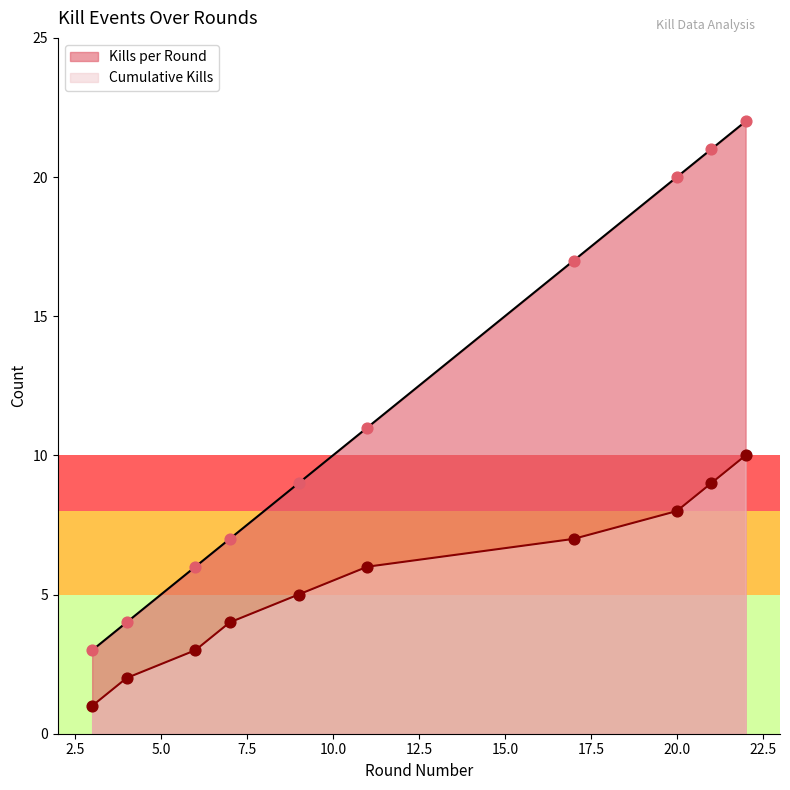

What are all the series names shown in the legend?

Kills per Round, Cumulative Kills